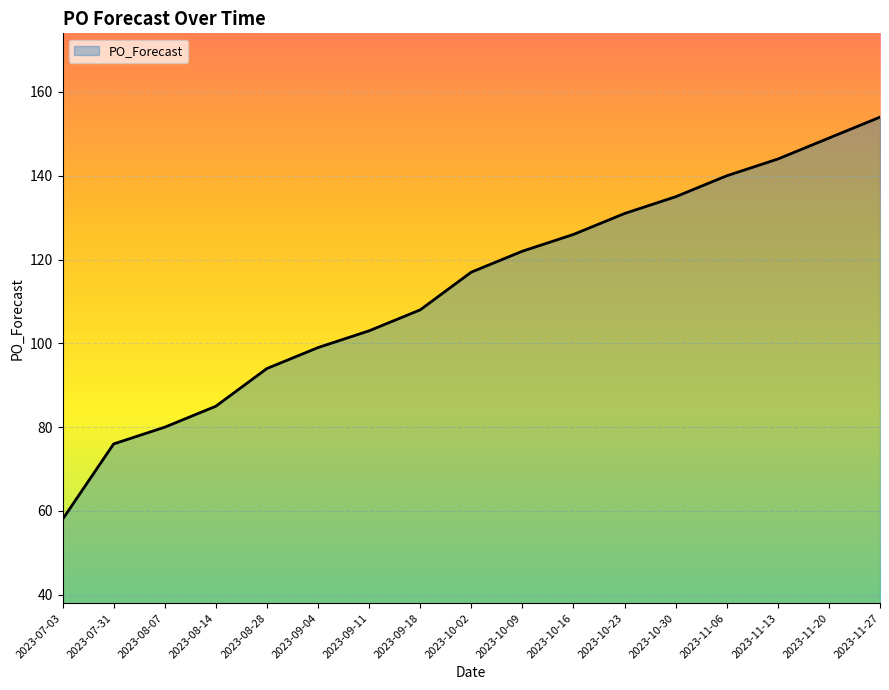

True or false: the data has more than 1 interior local peaks.

False